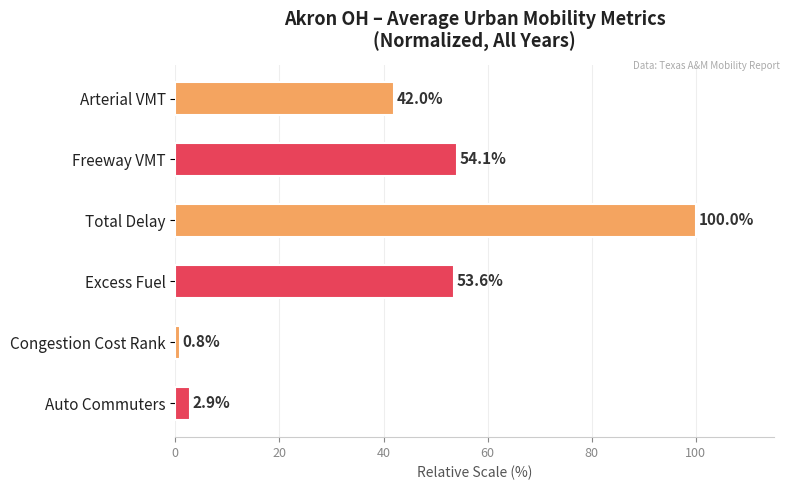

What is the difference between the maximum and minimum values?

99.2